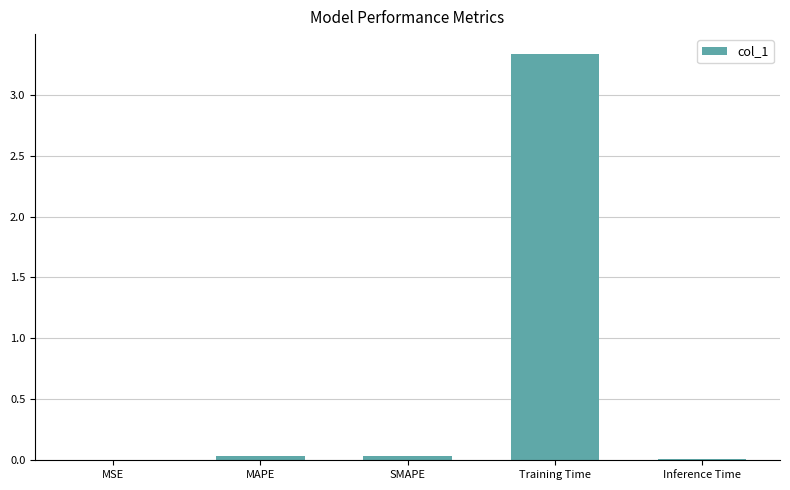

What is the sum of all values?

3.4